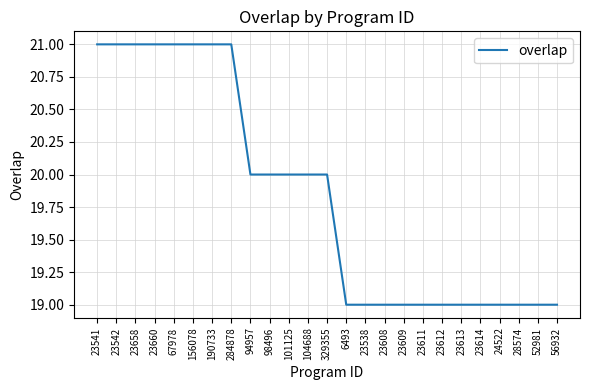

What is the sum of all values?

496